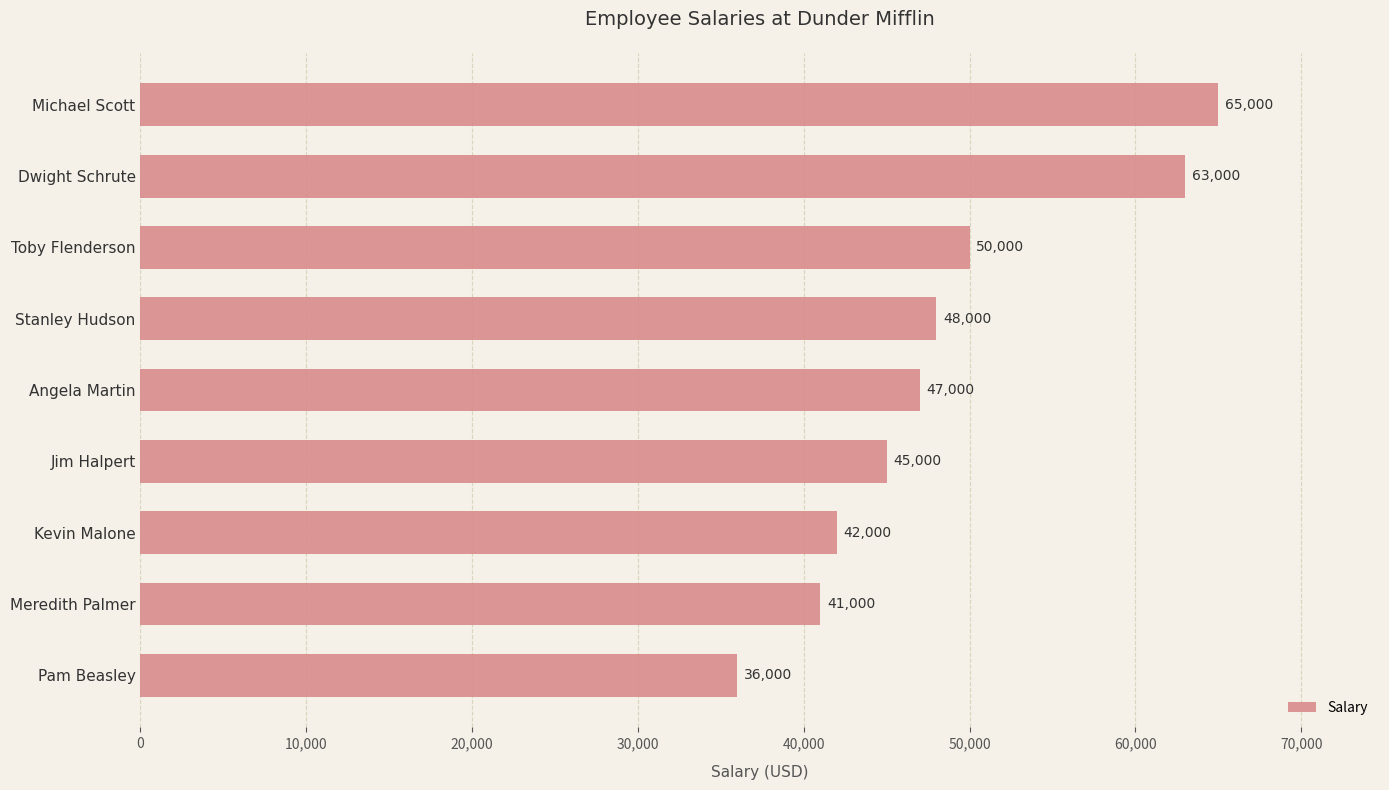

How many distinct data groups are displayed?

1